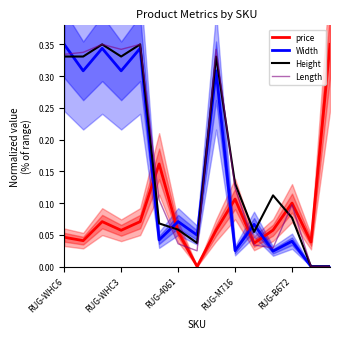

Reading left to right, what are all the values shown in this chart?

price: 0.0	0.0	0.1	0.1	0.1	0.2	0.1	0.0	0.1	0.1	0.0	0.1	0.1	0.0	0.3
Width: 0.3	0.3	0.3	0.3	0.3	0.0	0.1	0.0	0.3	0.0	0.1	0.0	0.0	0.0	0.0
Height: 0.3	0.3	0.3	0.3	0.3	0.1	0.1	0.0	0.3	0.1	0.1	0.1	0.1	0.0	0.0
Length: 0.3	0.3	0.3	0.3	0.3	0.1	0.0	0.0	0.3	0.1	0.0	0.0	0.1	0.0	0.0